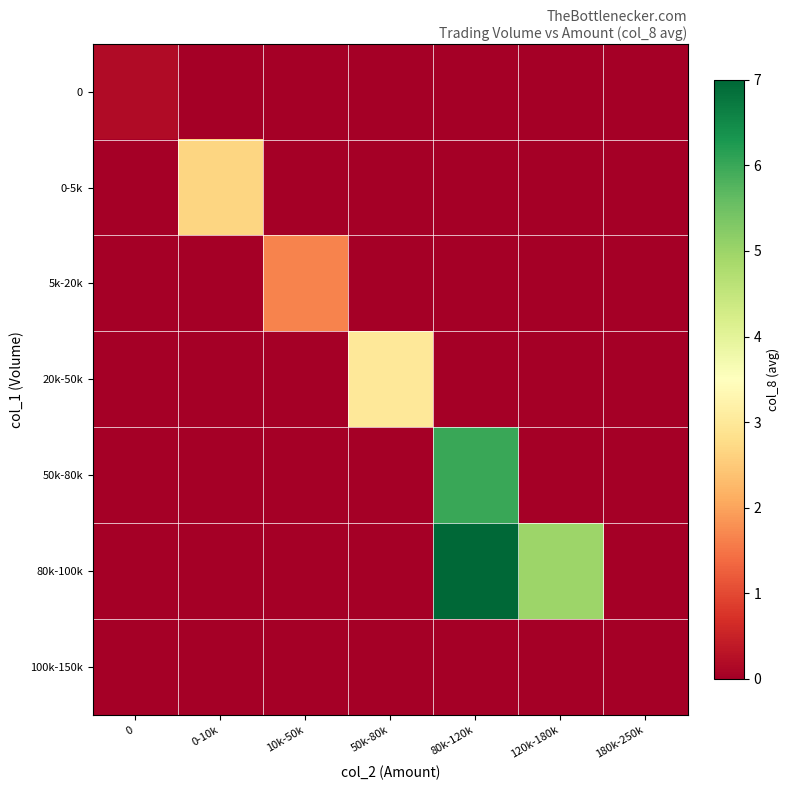

Reading left to right, what are all the values shown in this chart?

0: 0=0.2	0-10k=0.0	10k-50k=0.0	50k-80k=0.0	80k-120k=0.0	120k-180k=0.0	180k-250k=0.0
0-5k: 0=0.0	0-10k=2.7	10k-50k=0.0	50k-80k=0.0	80k-120k=0.0	120k-180k=0.0	180k-250k=0.0
5k-20k: 0=0.0	0-10k=0.0	10k-50k=1.7	50k-80k=0.0	80k-120k=0.0	120k-180k=0.0	180k-250k=0.0
20k-50k: 0=0.0	0-10k=0.0	10k-50k=0.0	50k-80k=3.0	80k-120k=0.0	120k-180k=0.0	180k-250k=0.0
50k-80k: 0=0.0	0-10k=0.0	10k-50k=0.0	50k-80k=0.0	80k-120k=6.0	120k-180k=0.0	180k-250k=0.0
80k-100k: 0=0.0	0-10k=0.0	10k-50k=0.0	50k-80k=0.0	80k-120k=7.0	120k-180k=5.0	180k-250k=0.0
100k-150k: 0=0.0	0-10k=0.0	10k-50k=0.0	50k-80k=0.0	80k-120k=0.0	120k-180k=0.0	180k-250k=0.0